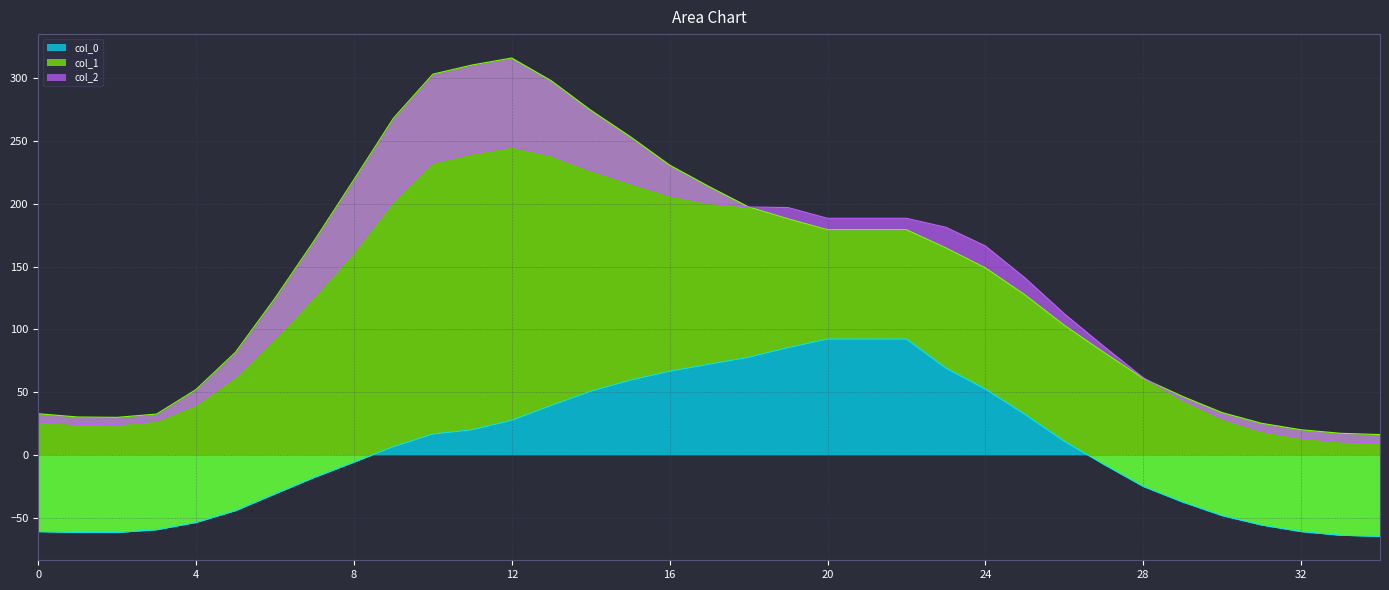

What is the difference between the maximum and minimum values in the col_0 series?

157.2